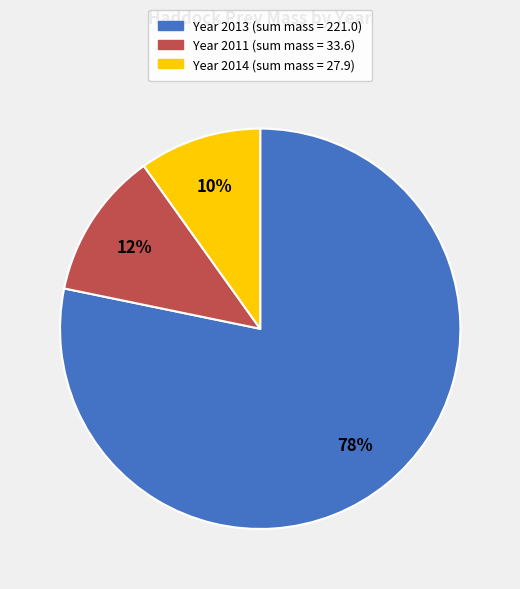

To the nearest percent, what is the difference between the largest and smallest slice percentages?

68%